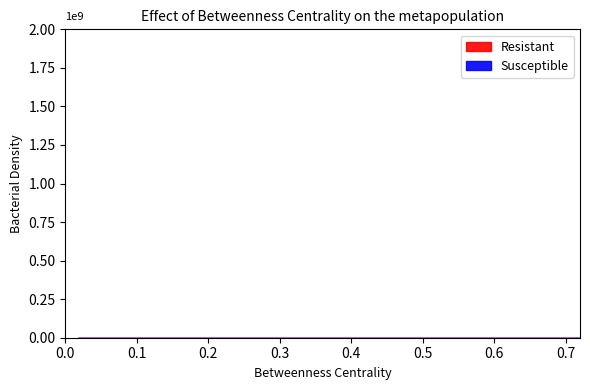

True or false: Resistant and Susceptible cross at least once.

False